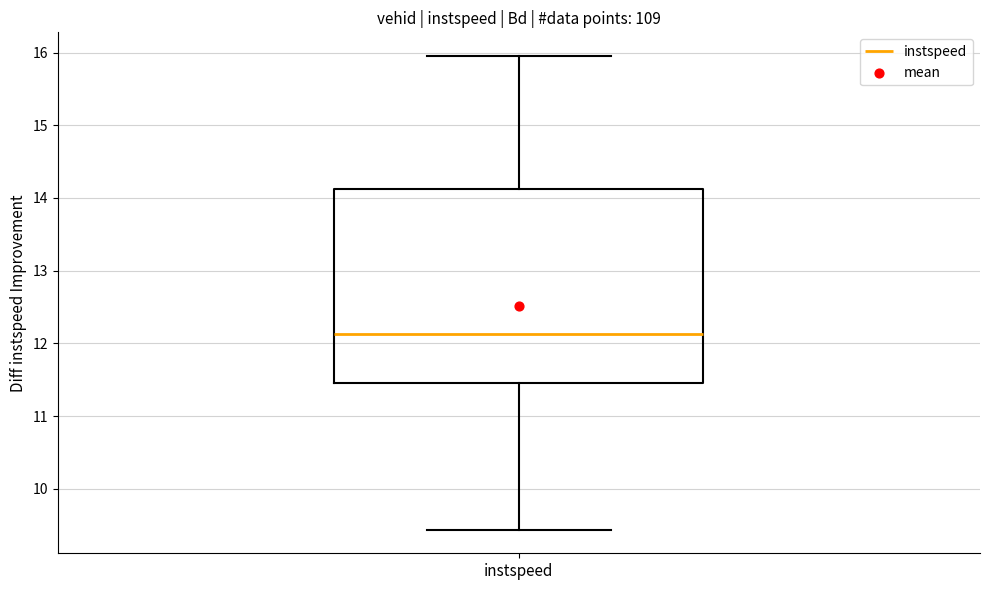

Transcribe this box plot: give where the median line is, the range the box spans, and where the two whiskers end, as read against the y-axis. The values are not printed on the chart, so give them approximately, as read against the axis.

median 12.1, box 11.4 to 14.1, whiskers 9.4 to 16.0